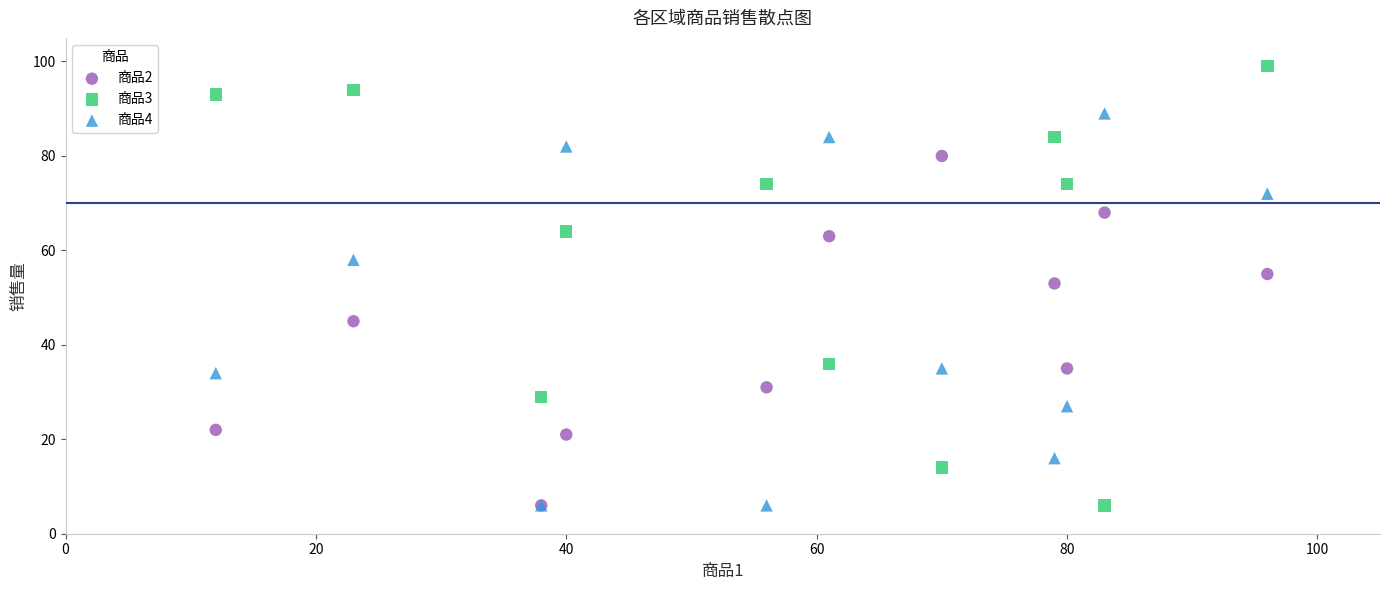

What are all the series names shown in the legend?

商品2, 商品3, 商品4